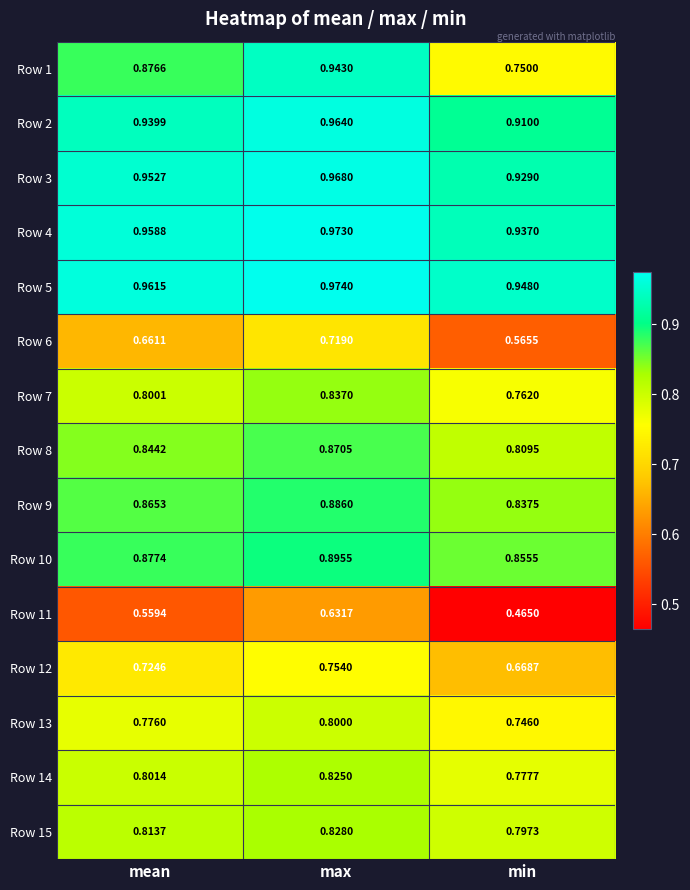

Which series has the largest range (max minus min)?

Row 1